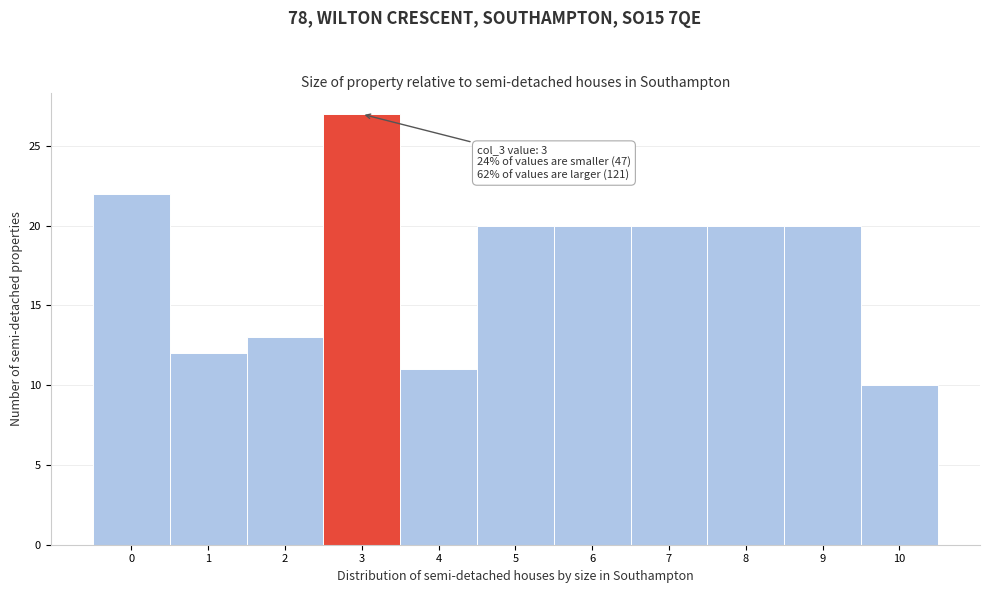

Over which range of the x-axis is the bar tallest?

2.5 to 3.5